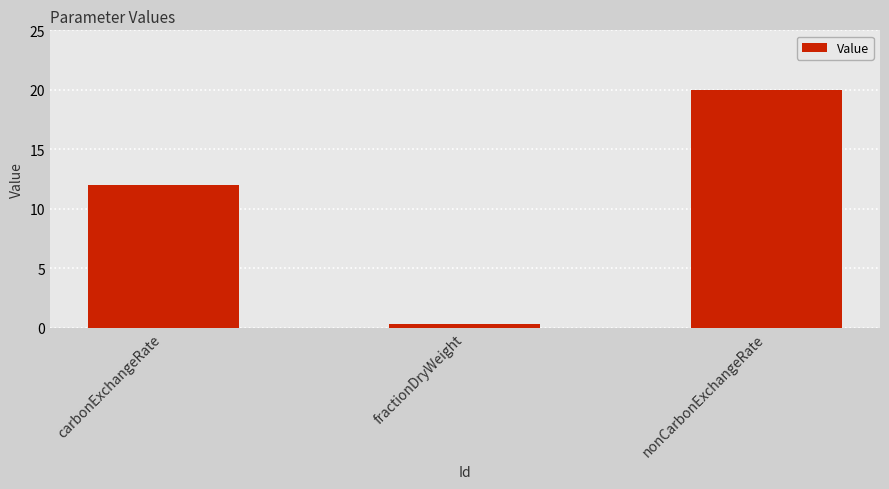

What is the label of the 2nd bar from the right?

fractionDryWeight